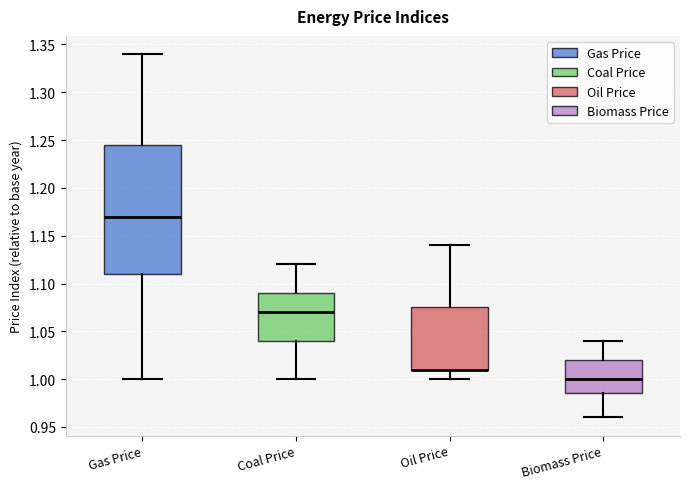

Where does the upper whisker of the box for Oil Price end on the y-axis? The values are not printed on the chart, so give them approximately, as read against the axis.

1.140